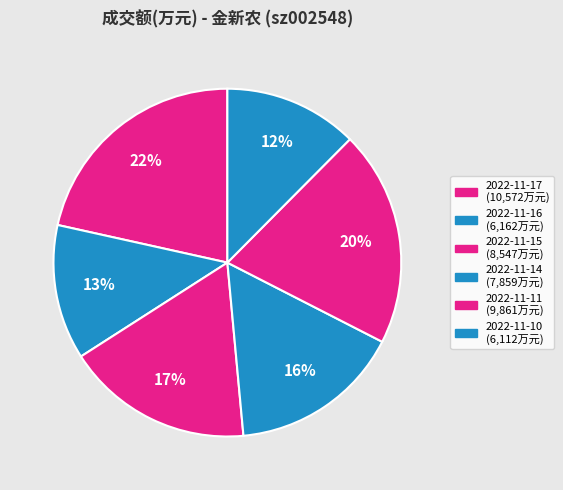

How many slices are in this pie chart?

6